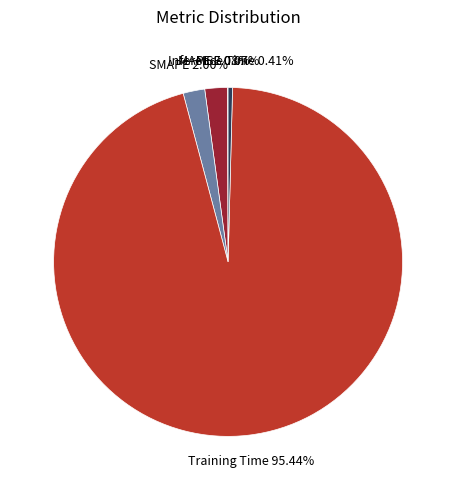

Which slice represents more than half of the pie?

Training Time